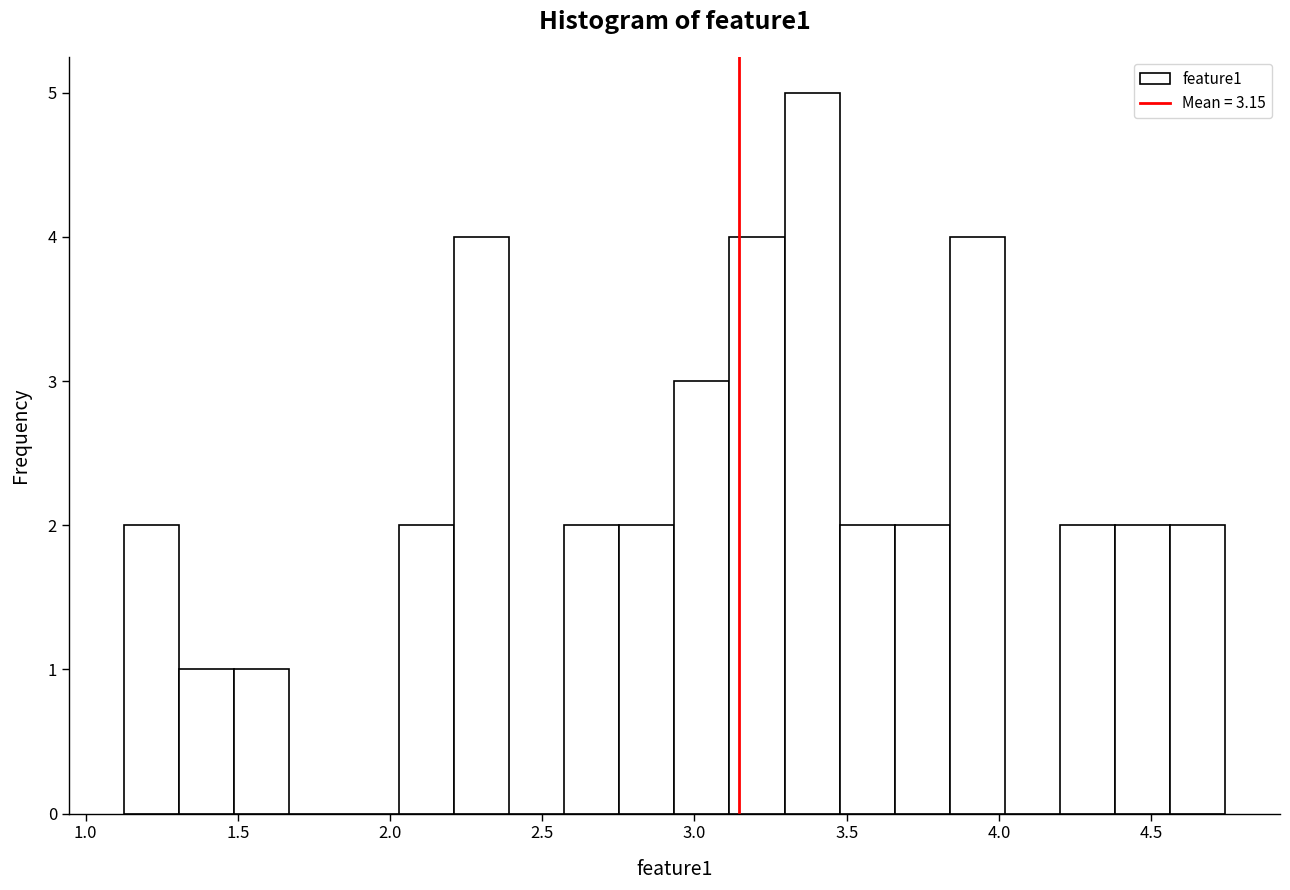

Around what value on the x-axis is the tallest bar? Give the approximate position of its centre, as read against the axis.

3.40